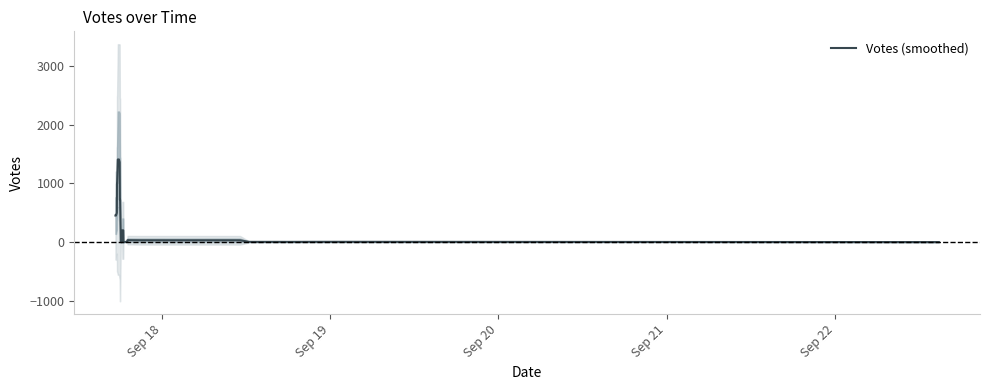

What is the difference between the maximum and minimum values?

1409.4